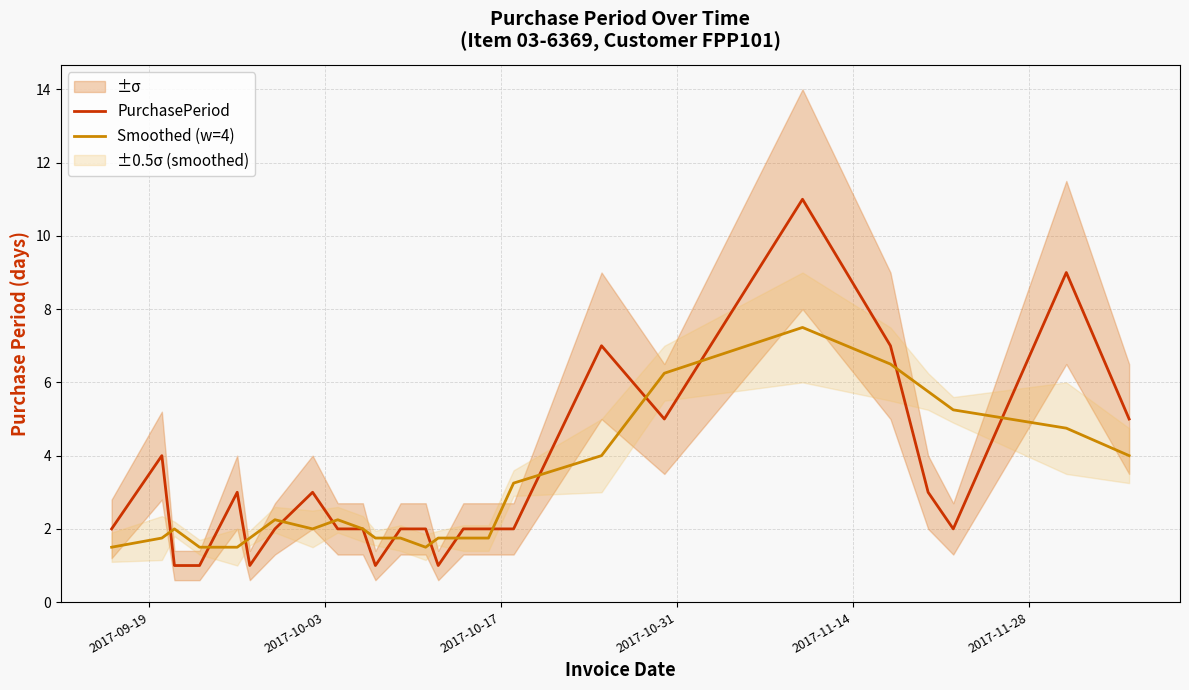

What is the minimum value for Smoothed (w=4)?

1.5